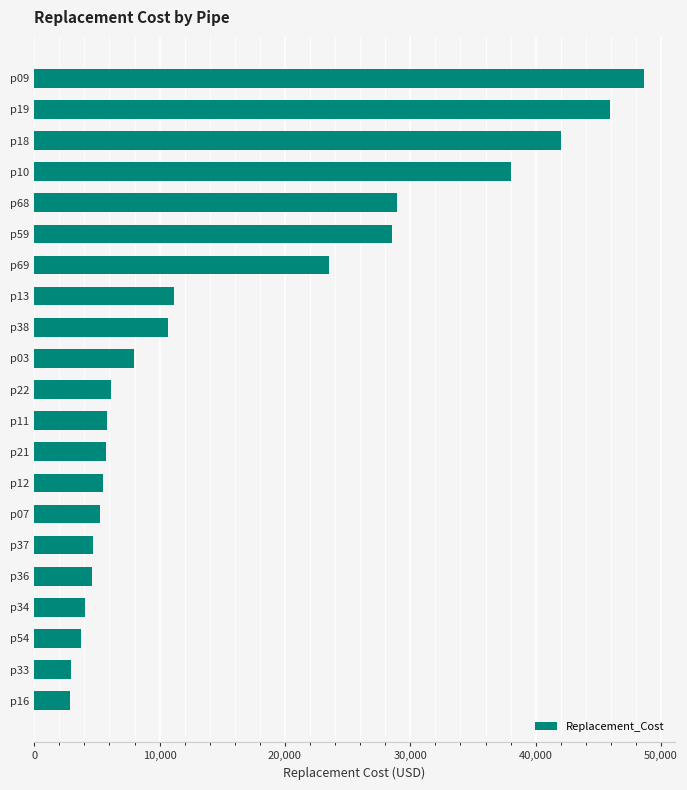

What is the ratio of the value at p54 to the value at p33?

1.3